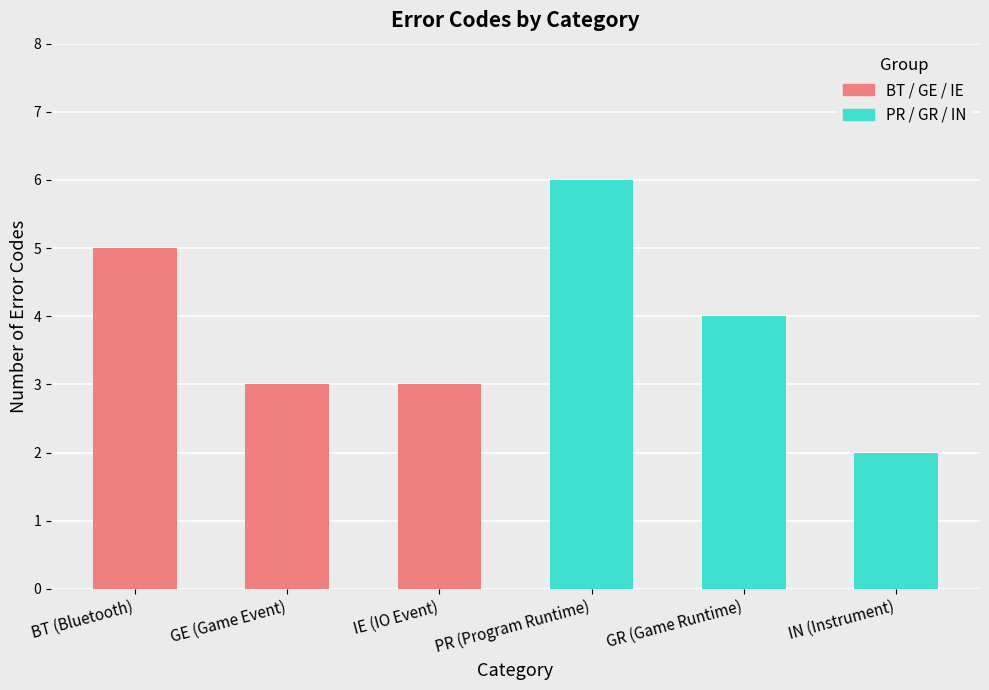

Which has a higher value, PR (Program Runtime) or GE (Game Event)?

PR (Program Runtime)